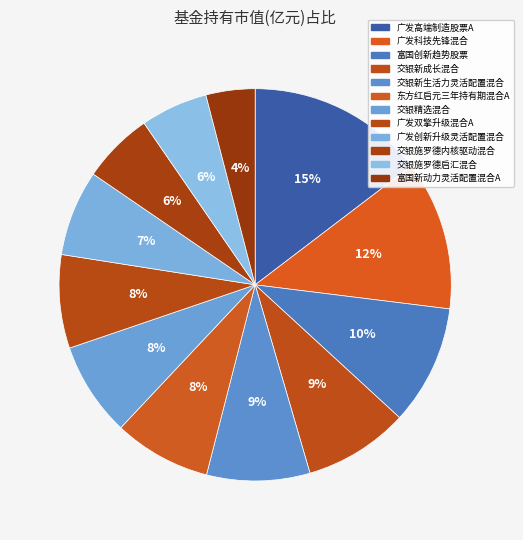

Count the number of slices in the pie.

12